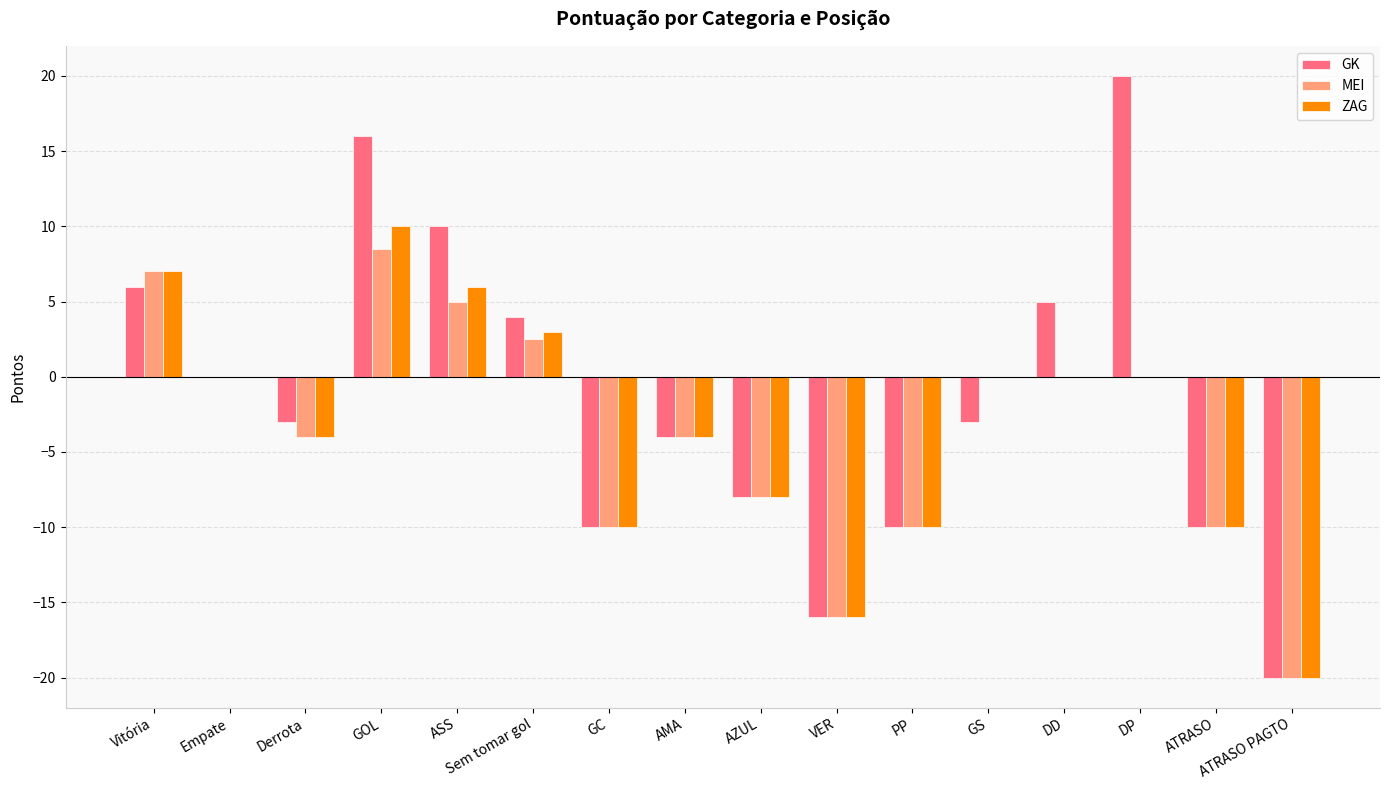

Which series has the largest total across all categories?

GK